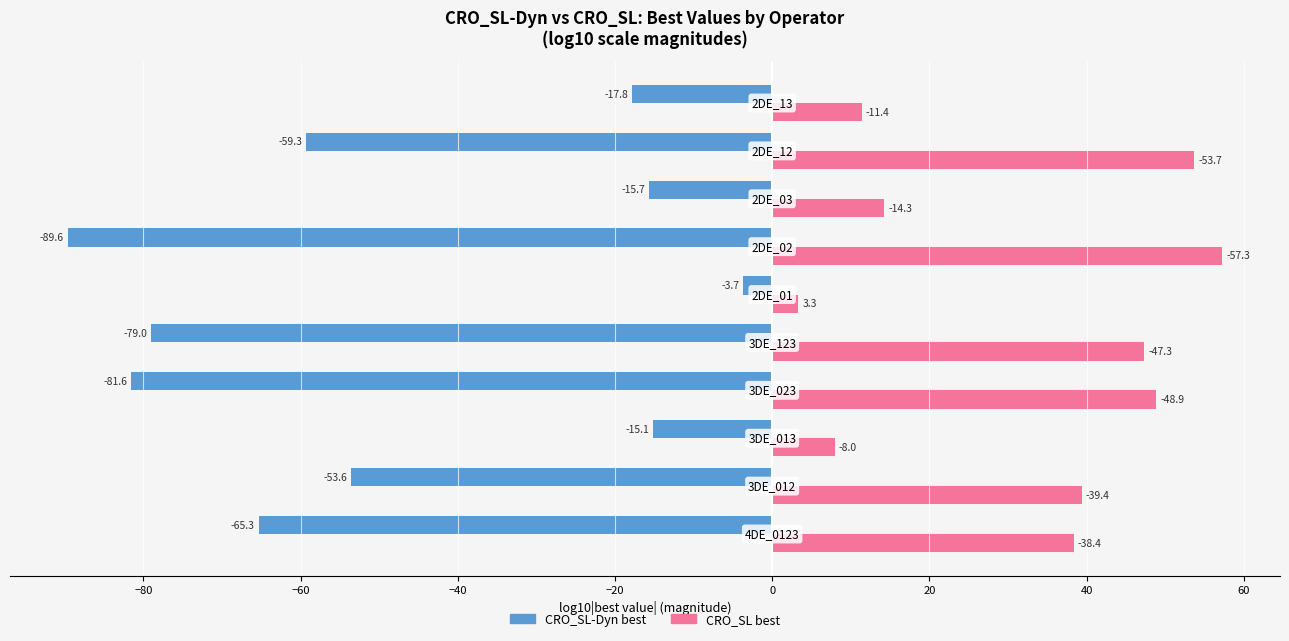

Which series has the largest range (max minus min)?

CRO_SL-Dyn best